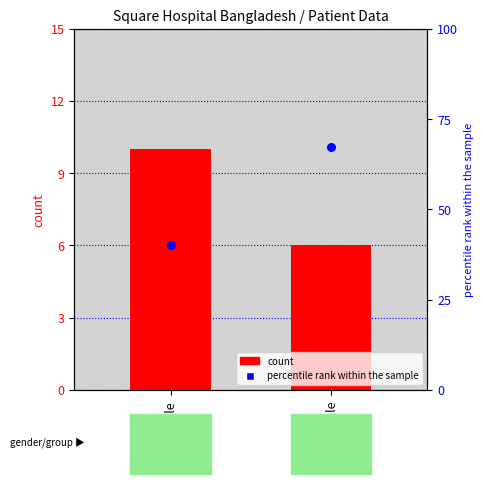

What is the total value across all series at Female?

50.0